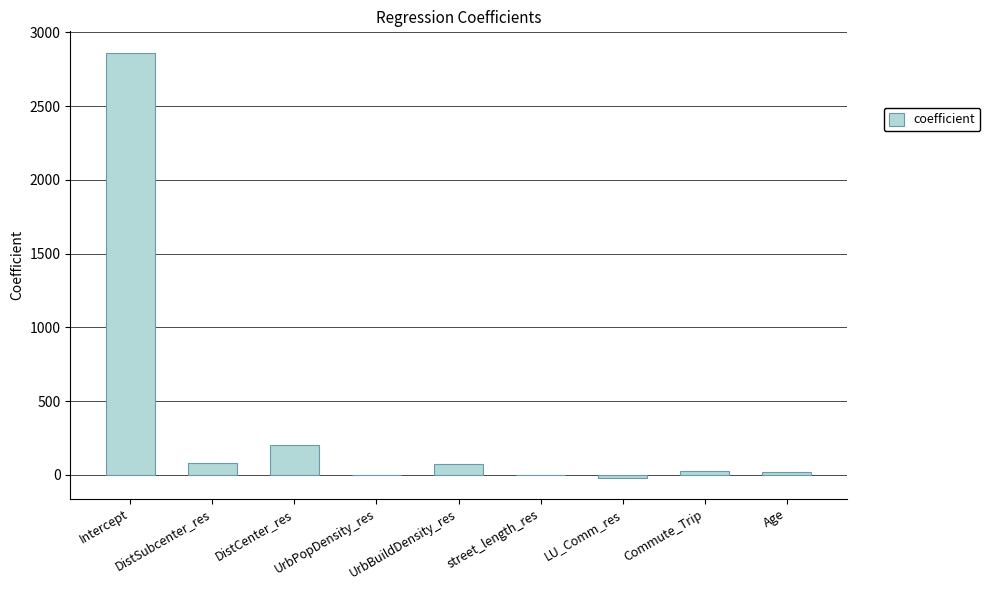

What is the sum of the values at DistCenter_res and UrbBuildDensity_res?

275.2